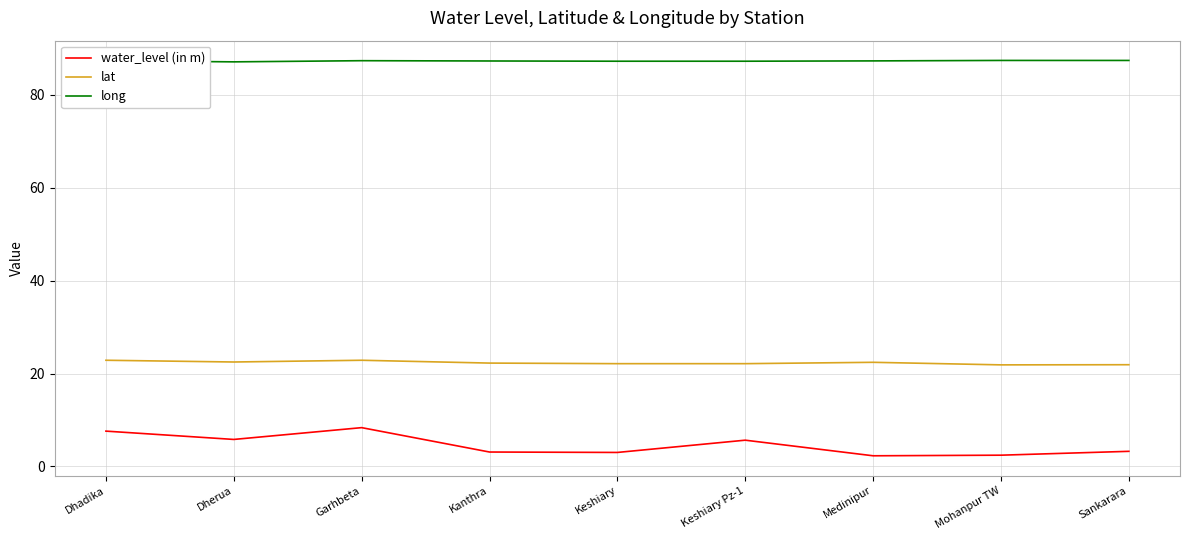

What is the highest value of the lat series?

22.9